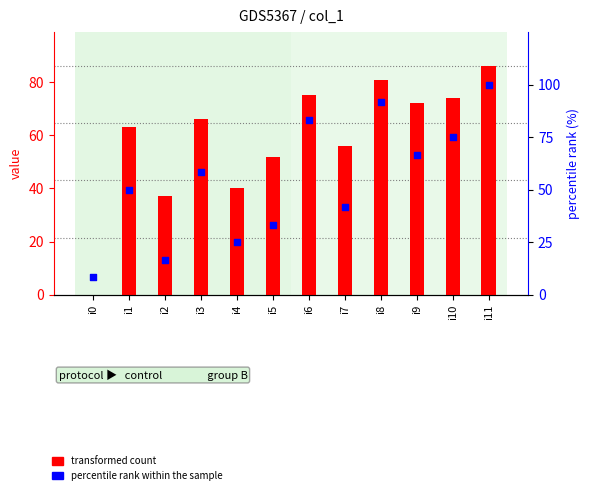

Which series contains the lowest Y value?

transformed count